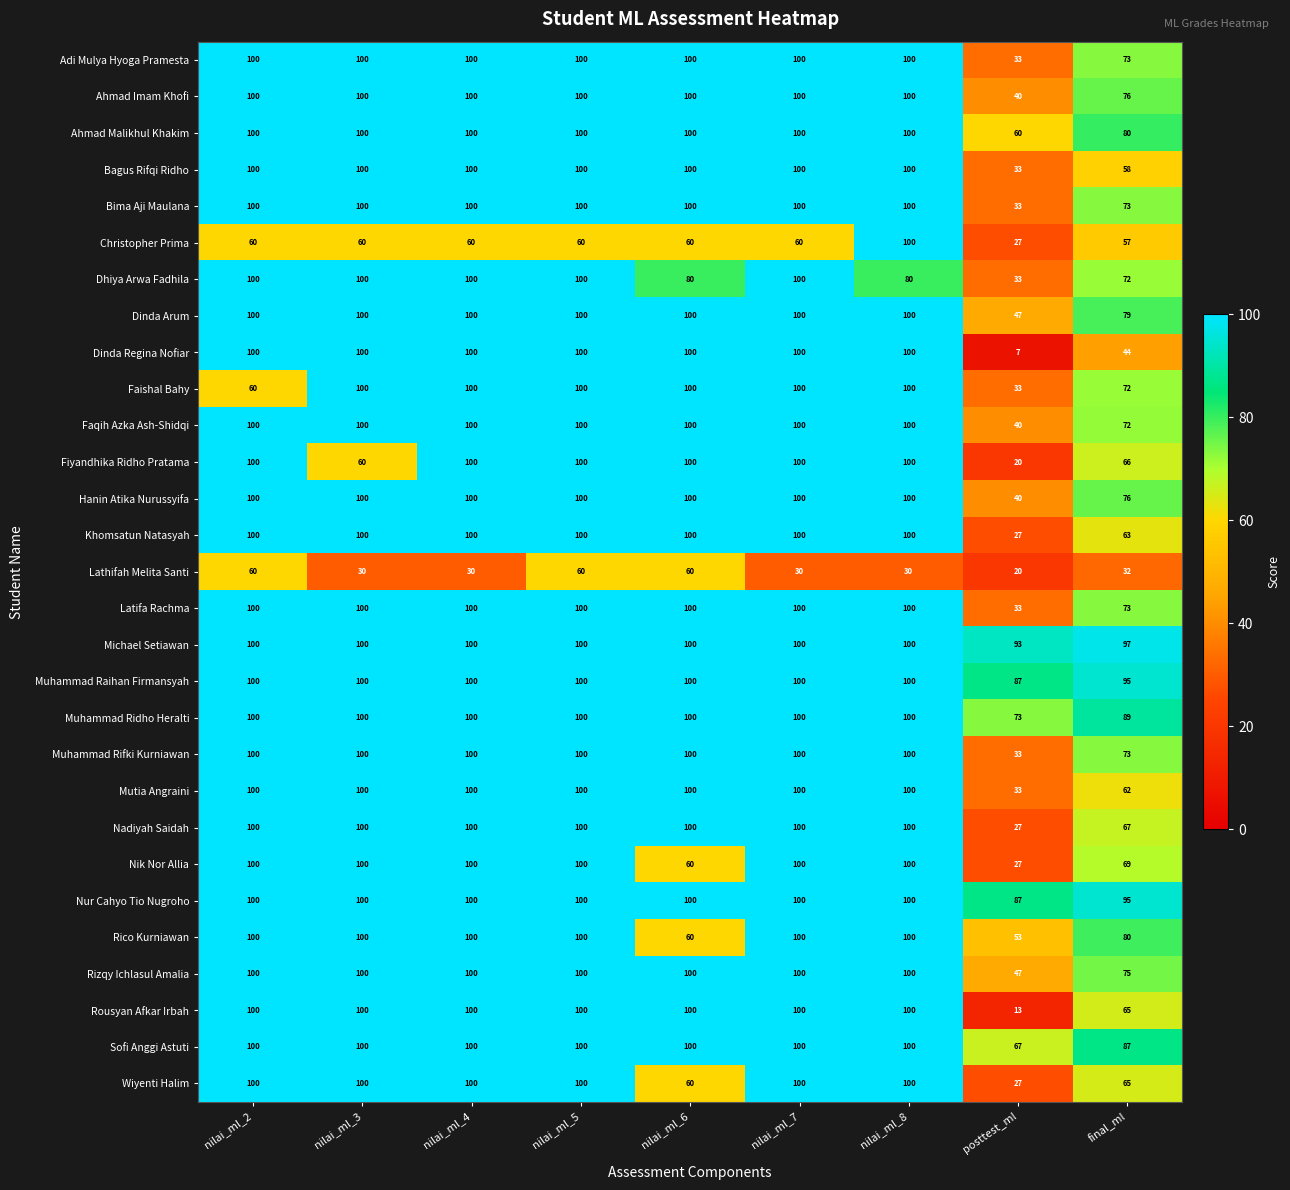

What is the sum of the Muhammad Ridho Heralti values at nilai_ml_4 and nilai_ml_5?

200